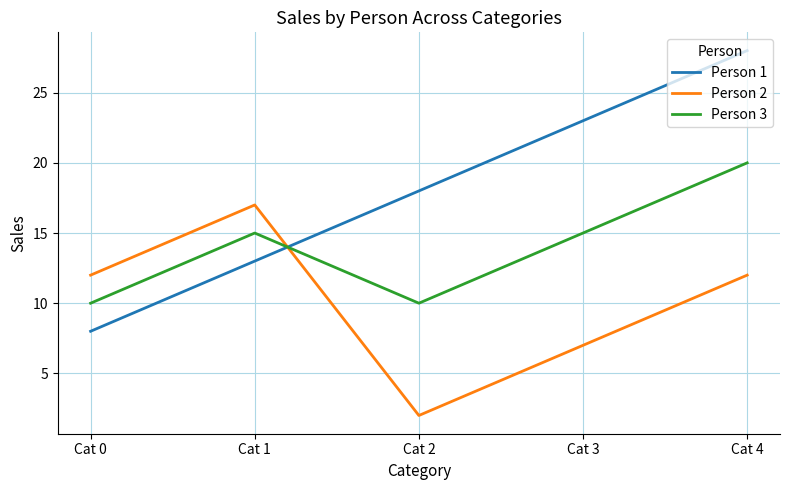

At which label is Person 1 closest to 18?

Cat 2